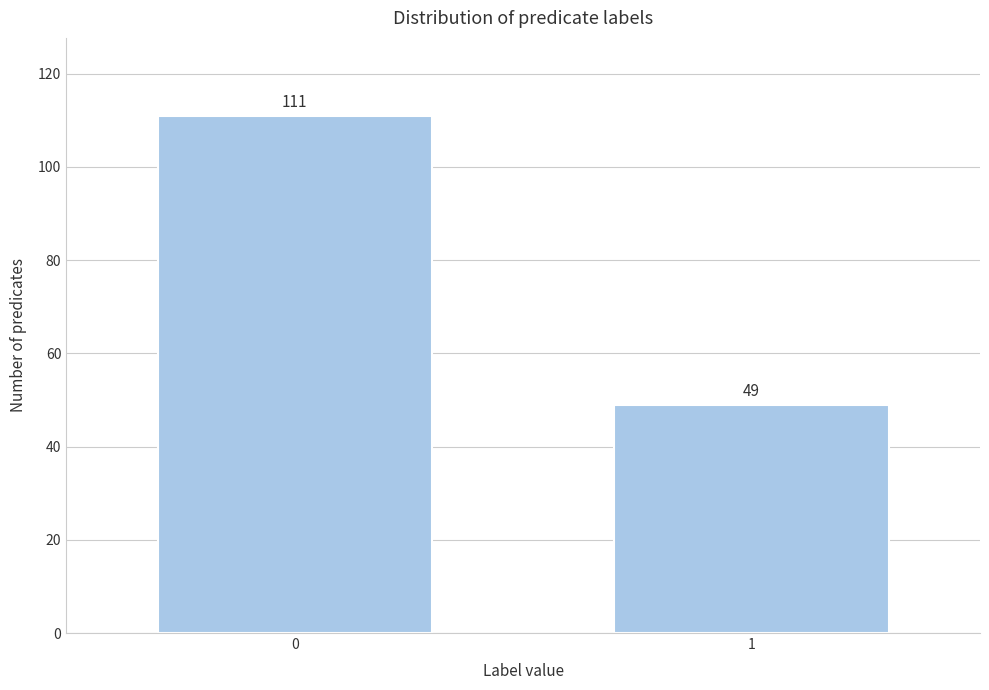

Reading right to left, list all the values displayed in this chart.

1=49	0=111